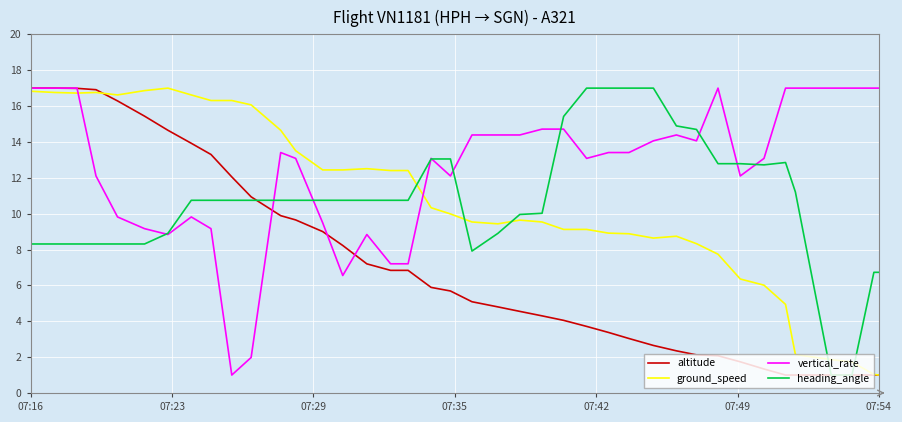

Which series has the largest total across all categories?

vertical_rate